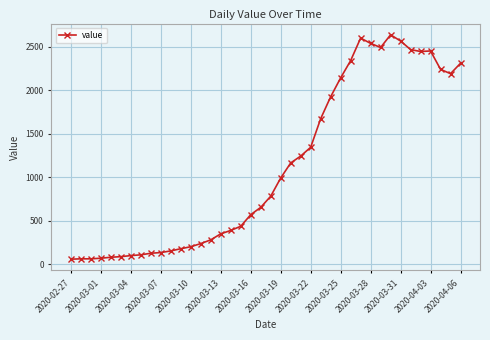

Does the chart display data point markers on the line(s)?

Yes